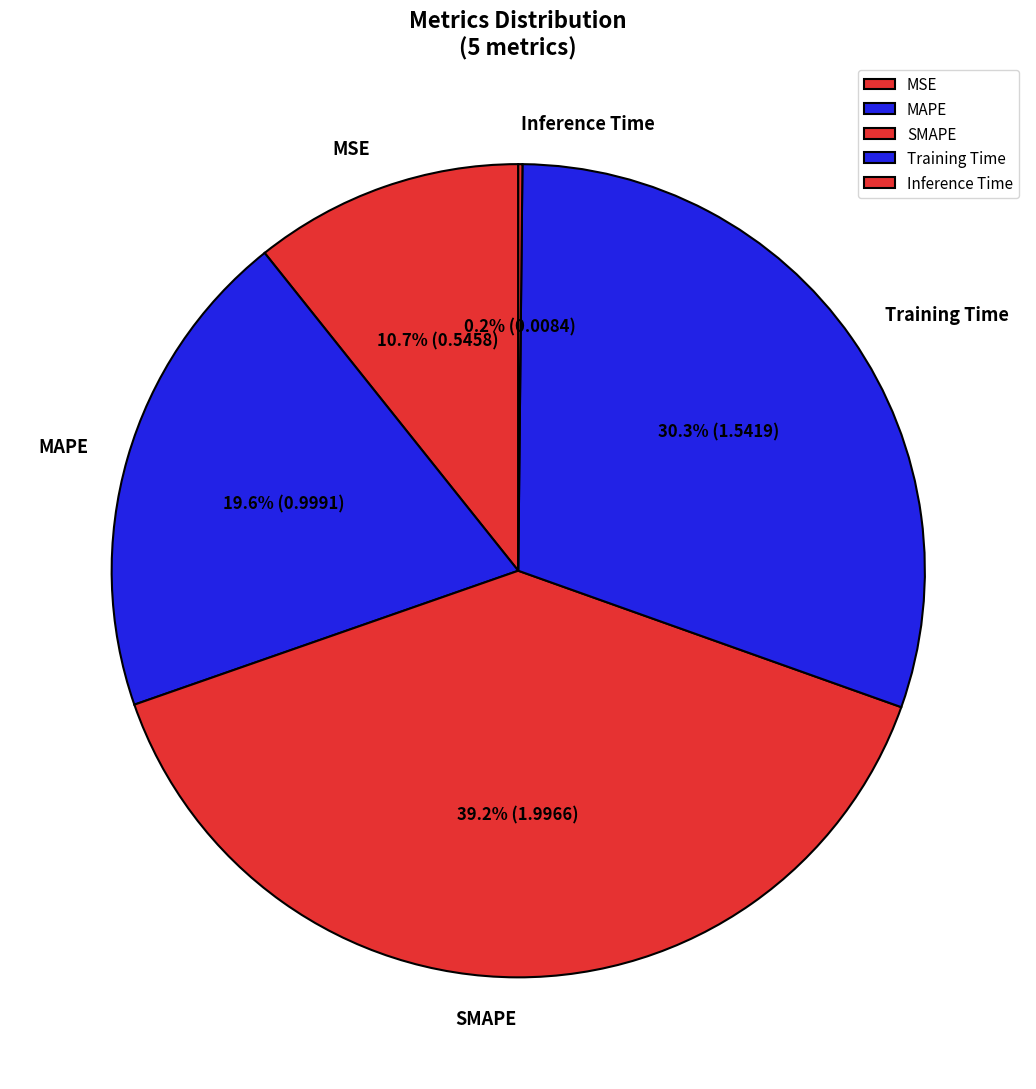

To the nearest percent, what percentage of the pie is Training Time?

30%